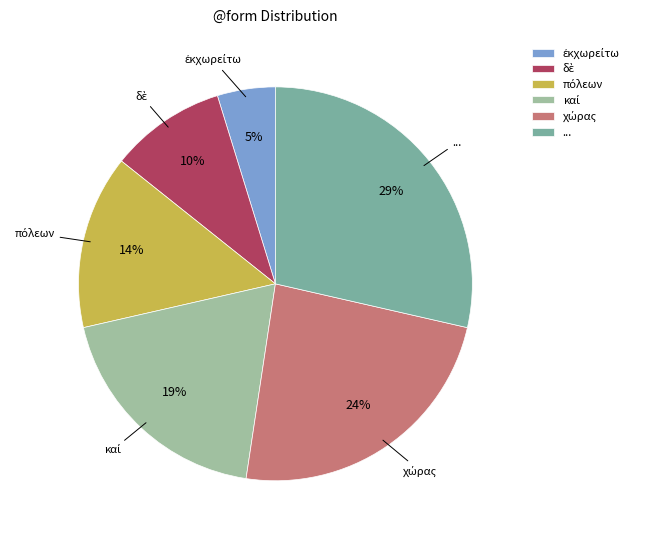

Does any single category account for the majority?

No